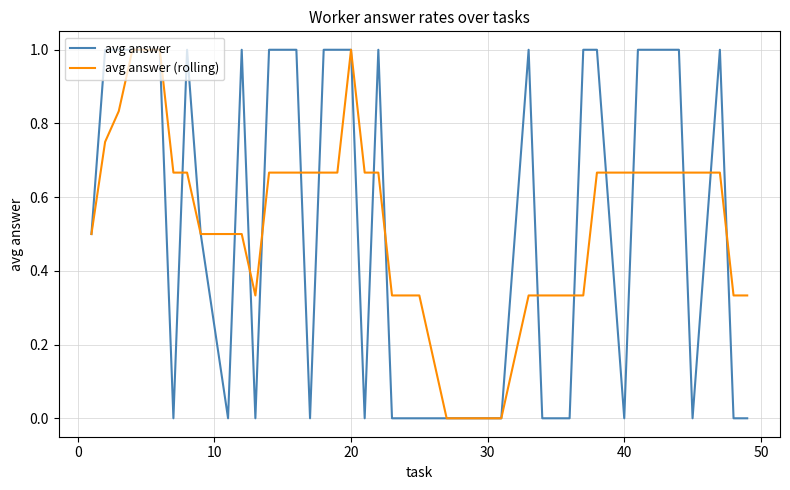

Which series has the largest total across all categories?

avg answer (rolling)